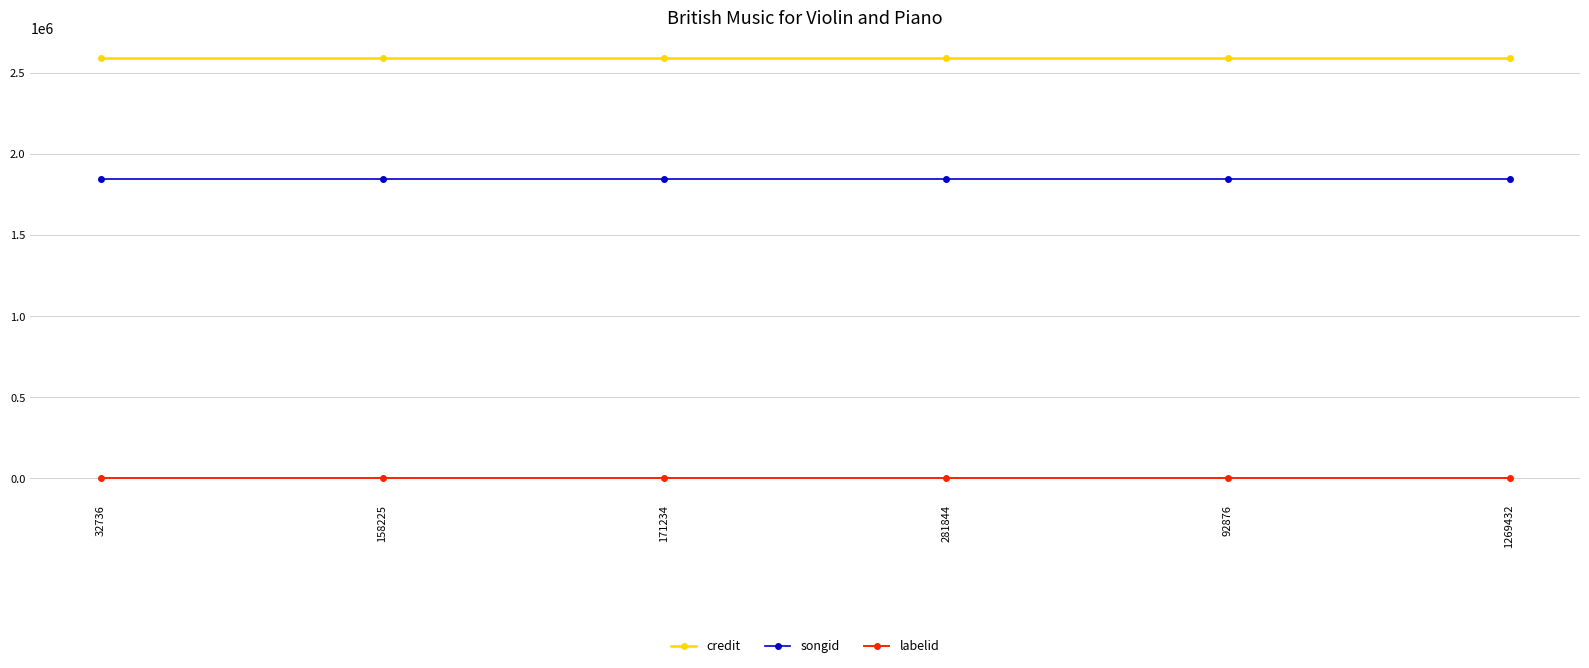

True or false: credit and songid cross at least once.

False